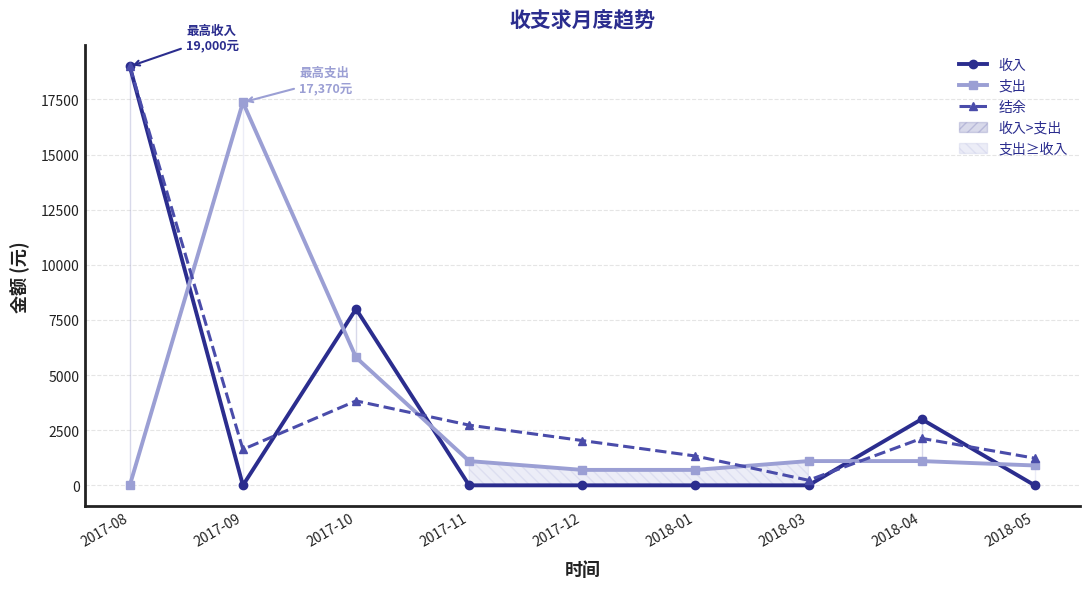

How many interior local peaks does the 结余 series have?

2